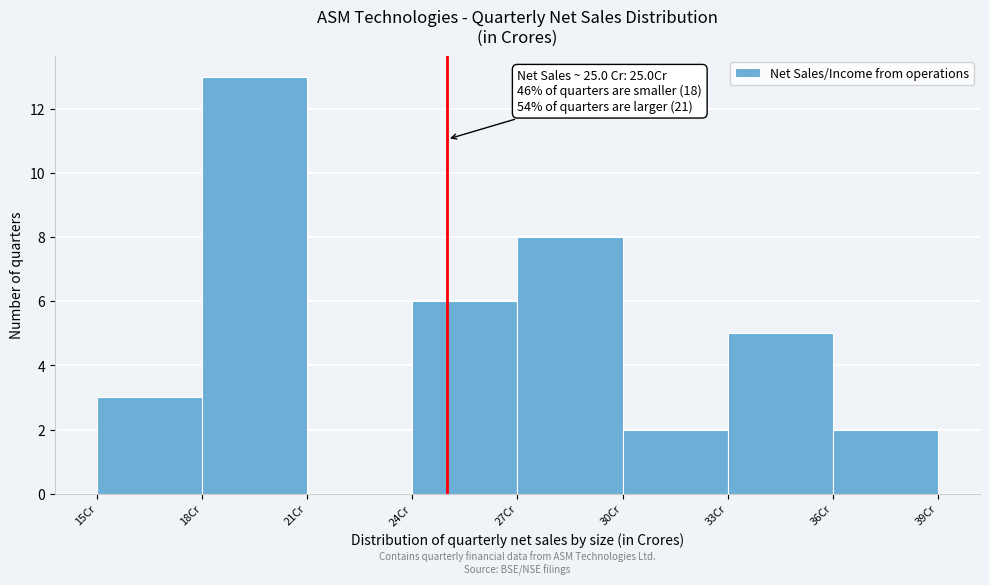

Over which range of the x-axis is the bar tallest?

18 to 21